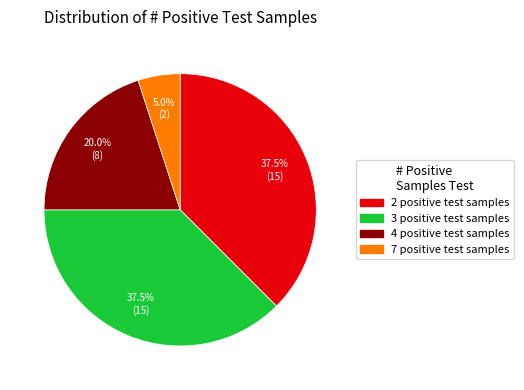

Is there any slice that represents more than half of the pie?

No